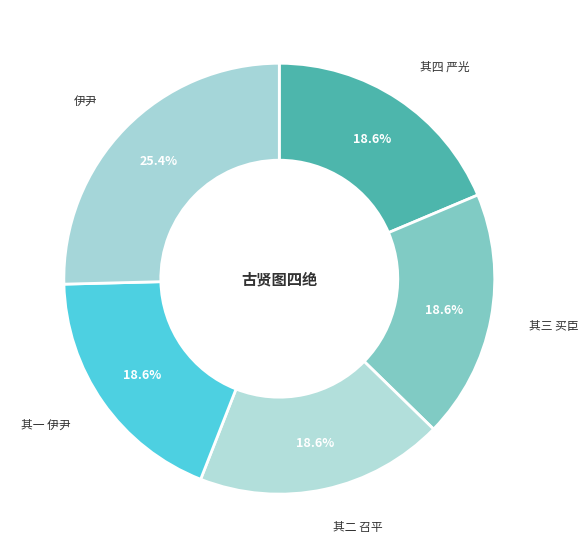

To the nearest percent, what portion does 其四 严光 represent?

19%